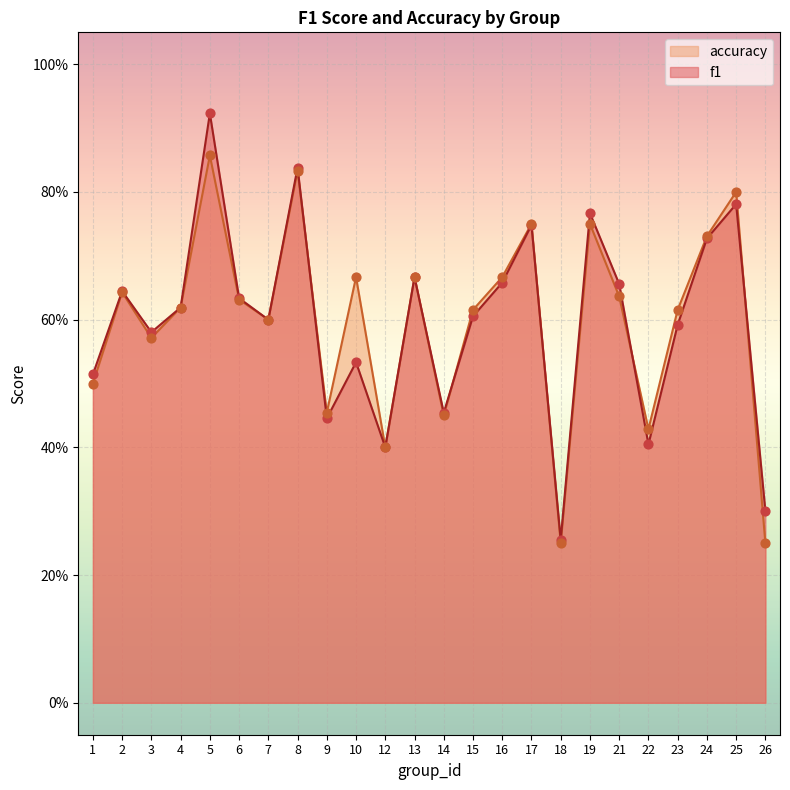

Which series has the largest total across all categories?

accuracy